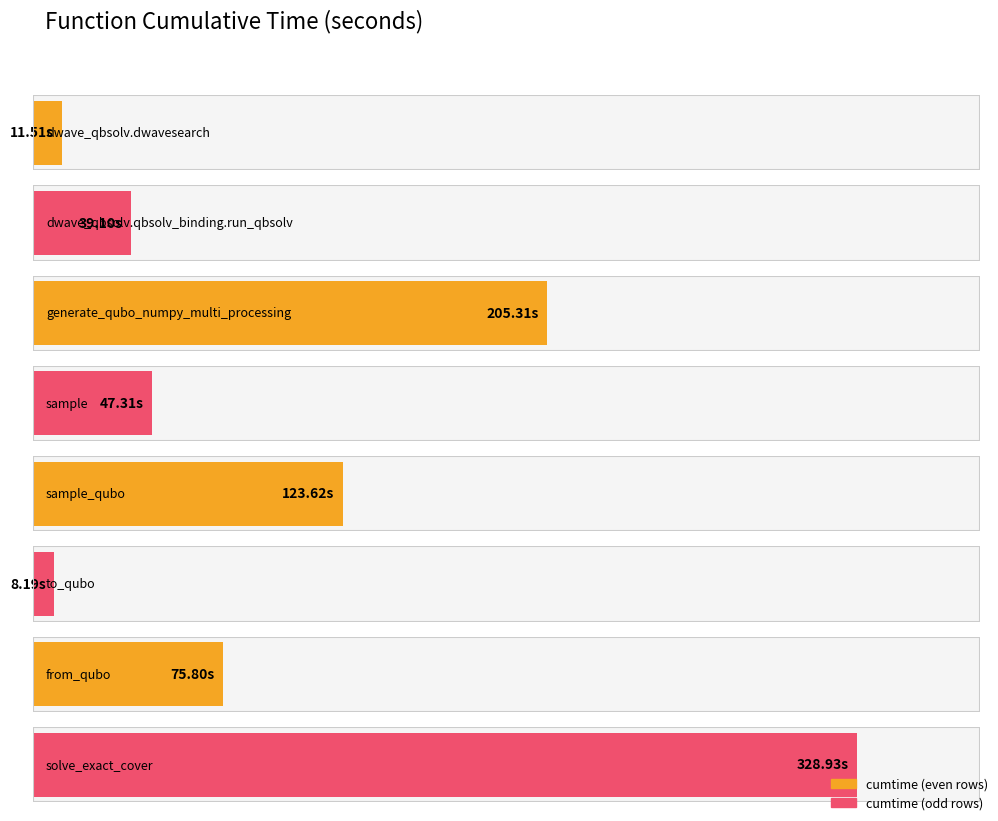

What is the smallest value displayed?

8.2